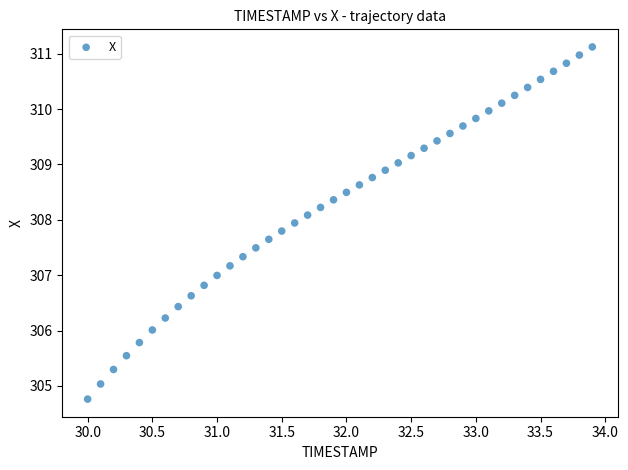

What is the range of Y values (max minus min)?

6.4